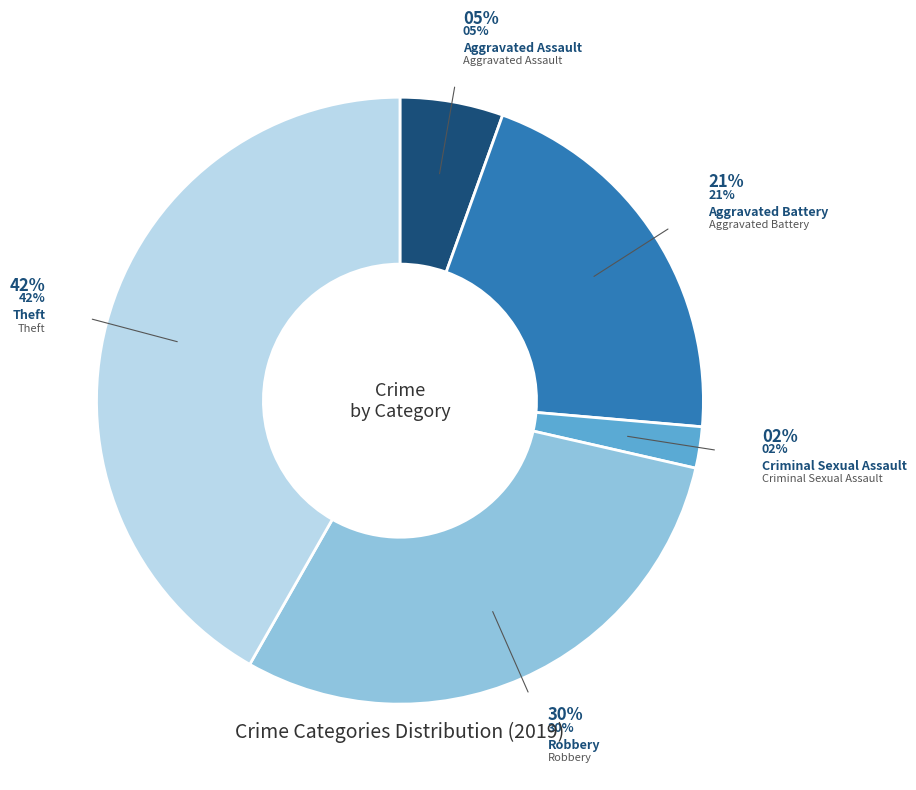

Count the number of slices in the pie.

5